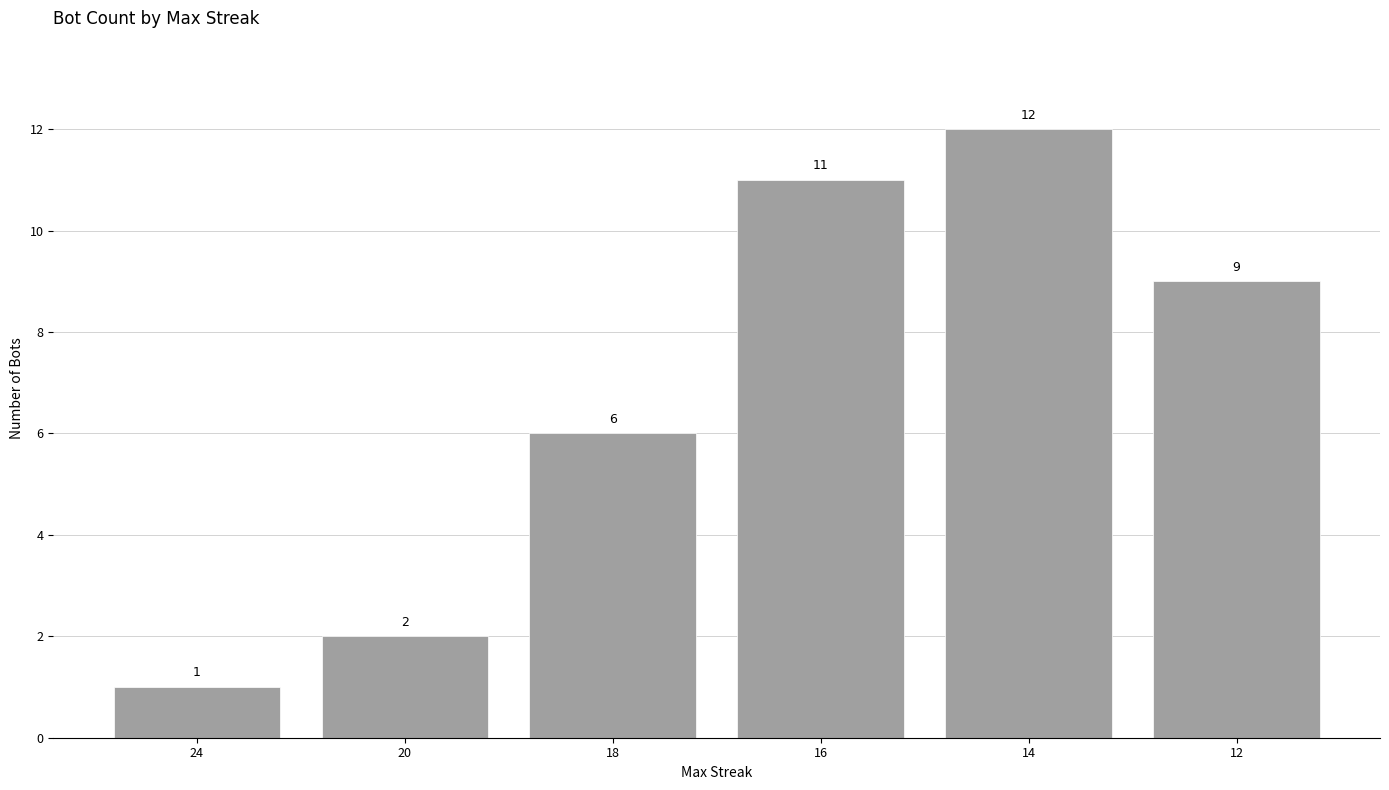

At which label does the data first exceed 9?

16